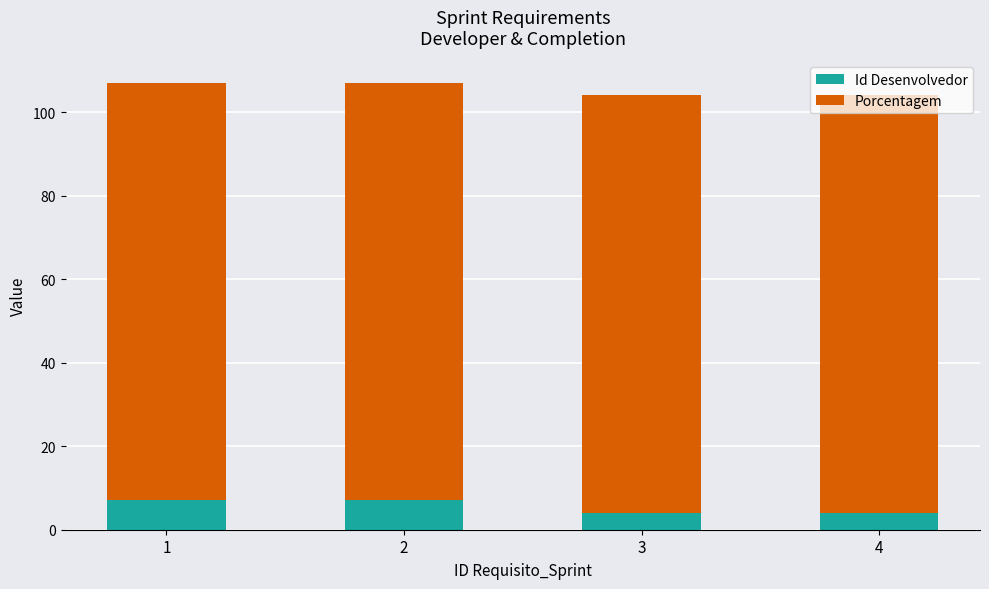

What is the maximum value for Id Desenvolvedor?

7